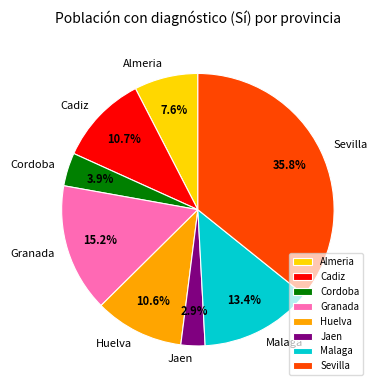

Does Jaen account for over 50% of the chart?

No